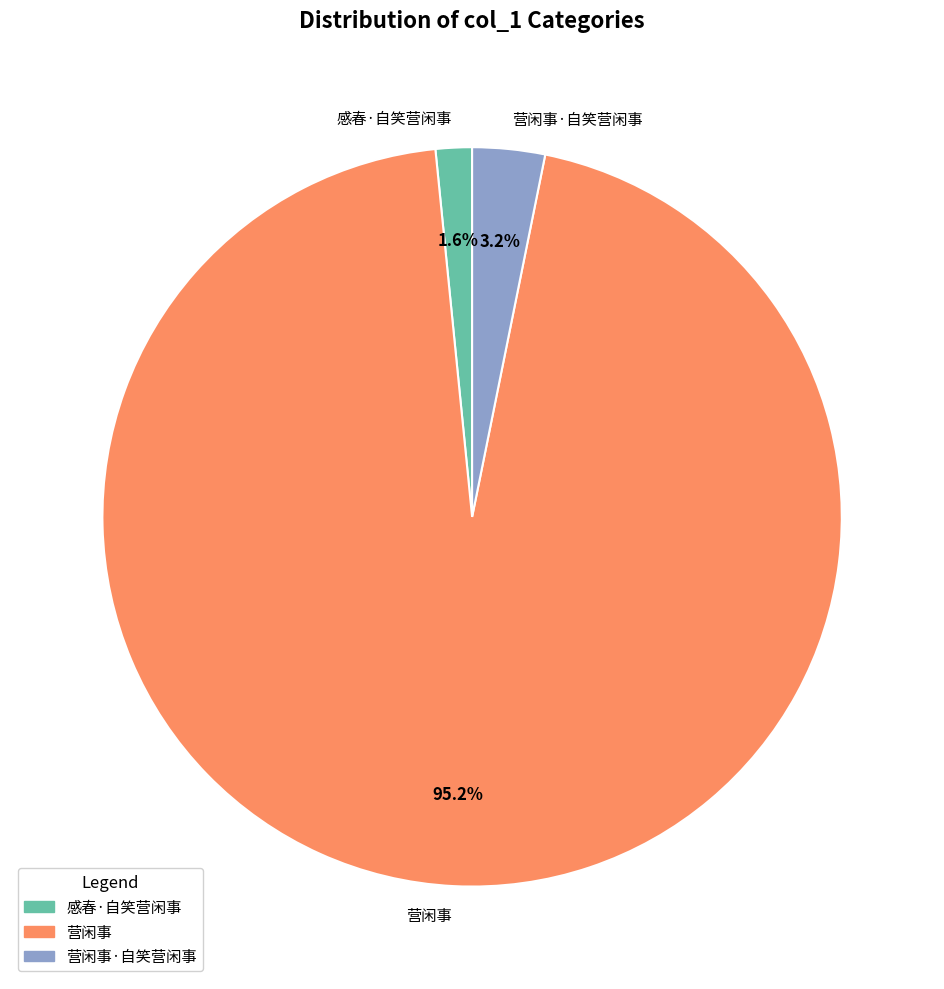

Which has a higher value, 感春·自笑营闲事 or 营闲事·自笑营闲事?

营闲事·自笑营闲事